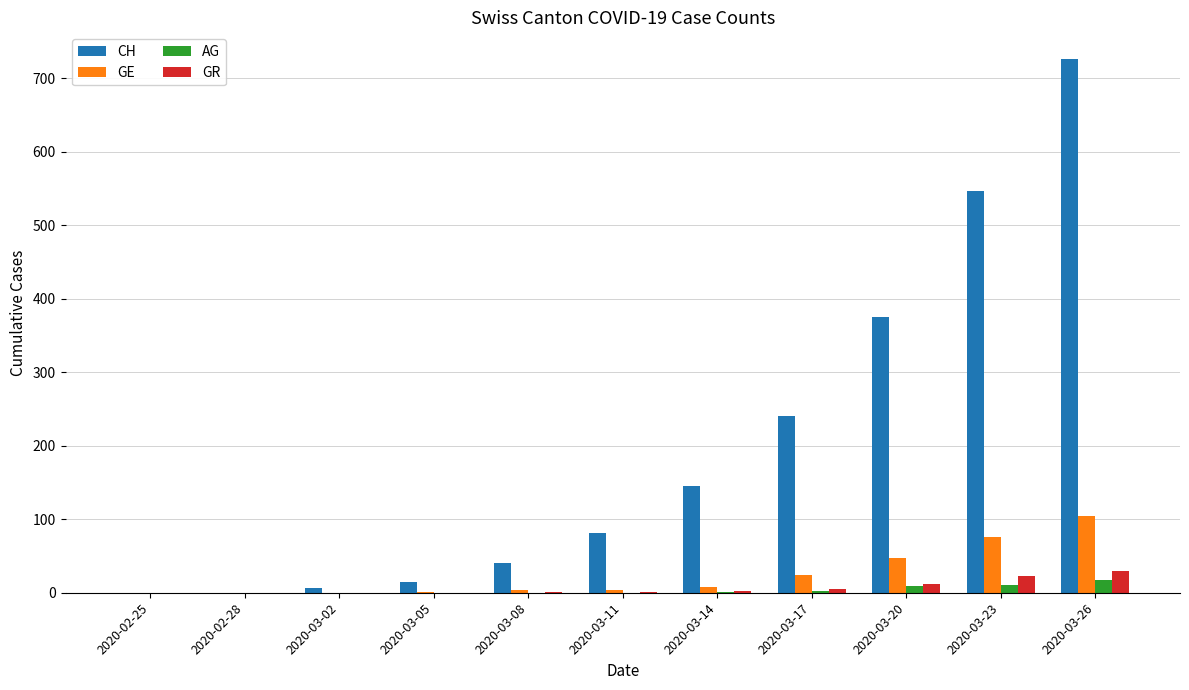

Between 2020-02-28 and 2020-03-20, which series saw the biggest shift?

CH